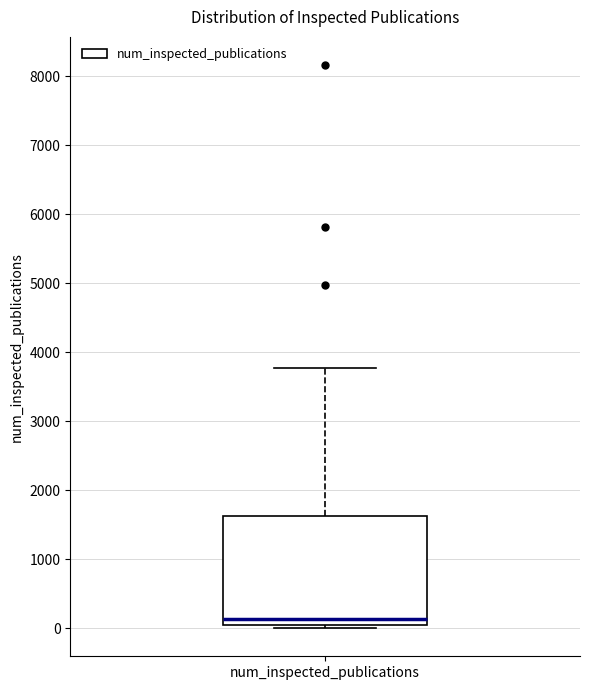

Transcribe this box plot: give where the median line is, the range the box spans, and where the two whiskers end, as read against the y-axis. The values are not printed on the chart, so give them approximately, as read against the axis.

median 100, box 0 to 1600, whiskers 0 (just below the box's lower edge) to 3800